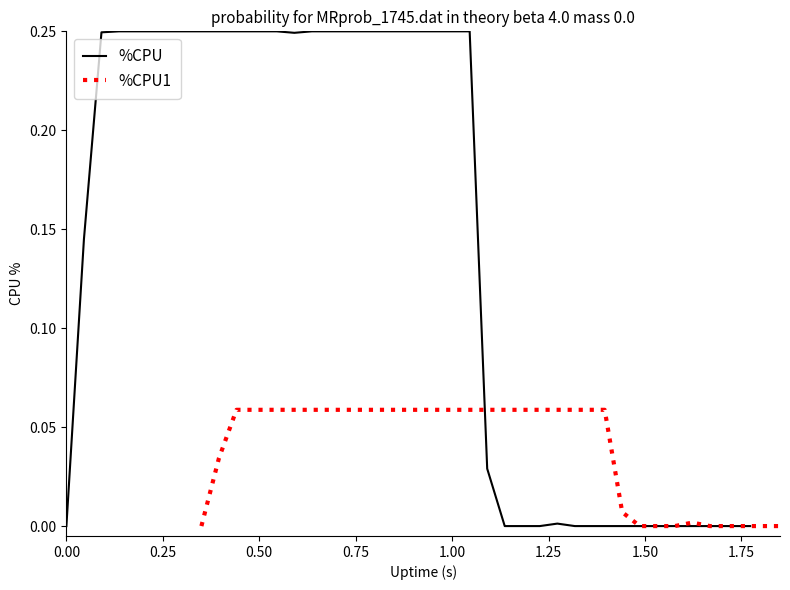

Reading left to right, transcribe all the data shown in this chart.

%CPU: 0.0	0.1	0.2	0.2	0.2	0.2	0.2	0.2	0.2	0.2	0.2	0.2	0.2	0.2	0.2	0.2	0.2	0.2	0.2	0.2	0.2	0.2	0.2	0.2	0.0	0.0	0.0	0.0	0.0	0.0	0.0	0.0	0.0	0.0	0.0	0.0	0.0	0.0	0.0	0.0
%CPU1: 0.0	0.0	0.1	0.1	0.1	0.1	0.1	0.1	0.1	0.1	0.1	0.1	0.1	0.1	0.1	0.1	0.1	0.1	0.1	0.1	0.1	0.1	0.1	0.1	0.0	0.0	0.0	0.0	0.0	0.0	0.0	0.0	0.0	0.0	0.0	0.0	0.0	0.0	0.0	0.0